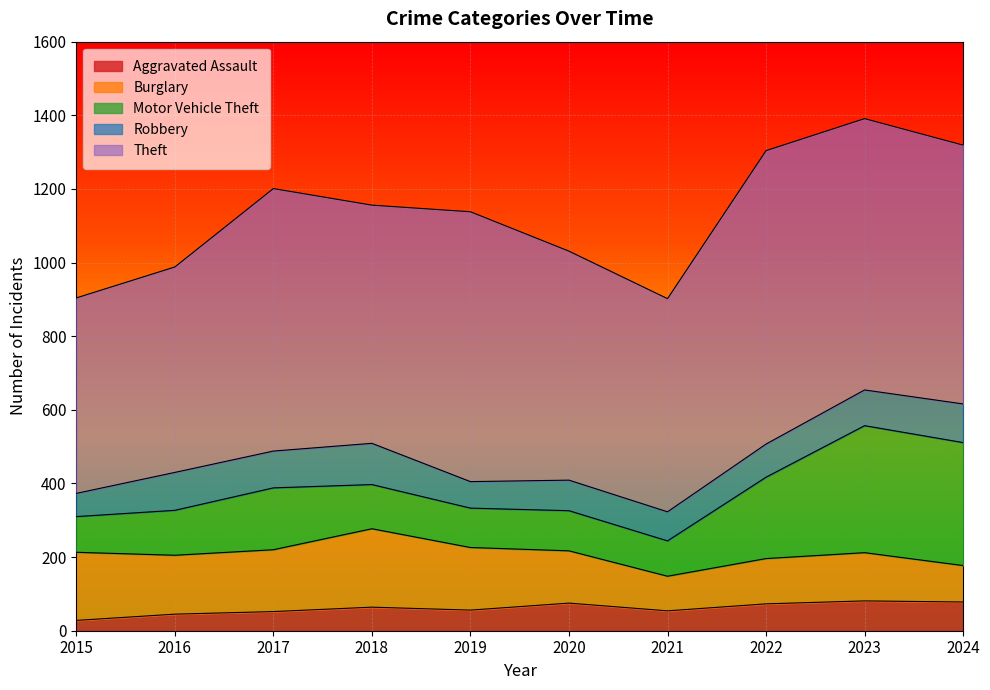

List the series in order of their peak value, highest first.

Theft, Motor Vehicle Theft, Burglary, Robbery, Aggravated Assault